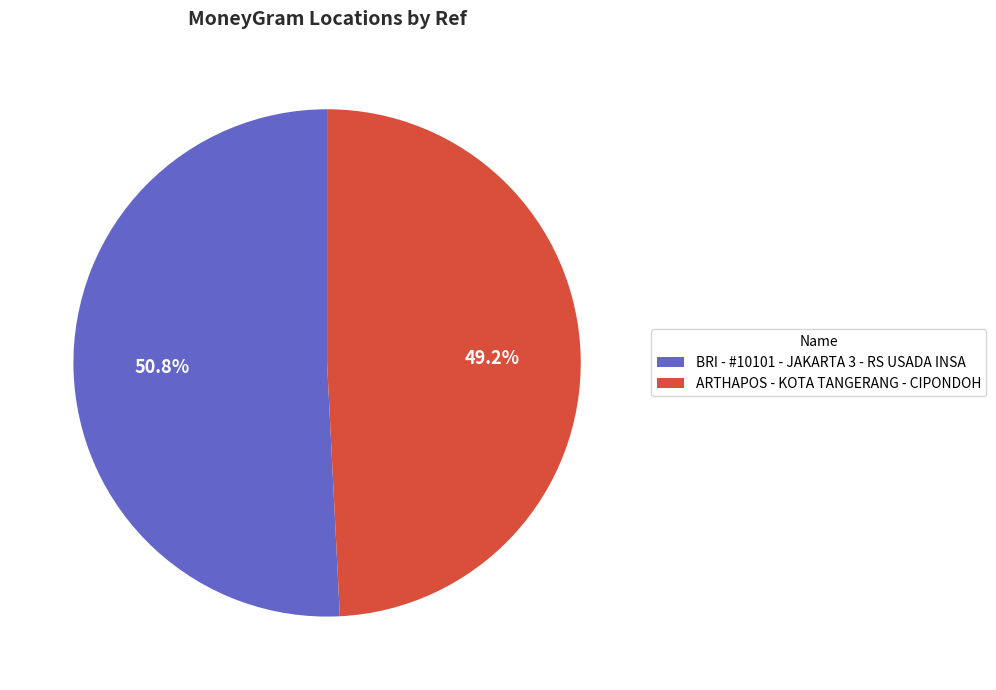

Is the sum of BRI - #10101 - JAKARTA 3 - RS USADA INSA and ARTHAPOS - KOTA TANGERANG - CIPONDOH greater than half?

Yes